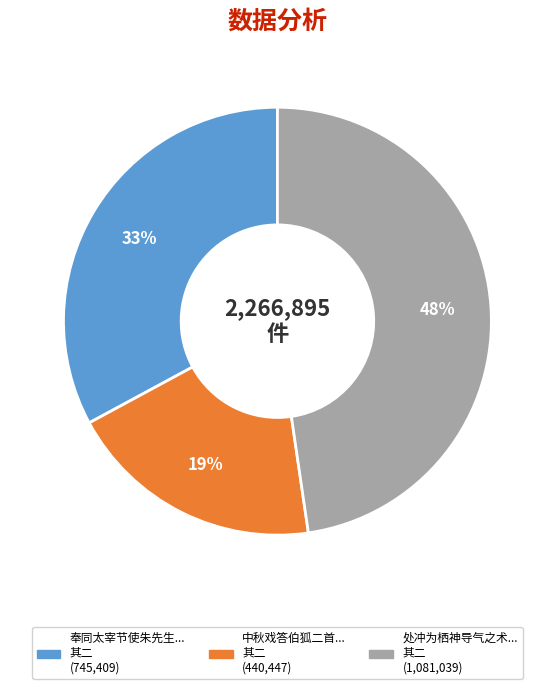

Is there a majority slice in this chart?

No